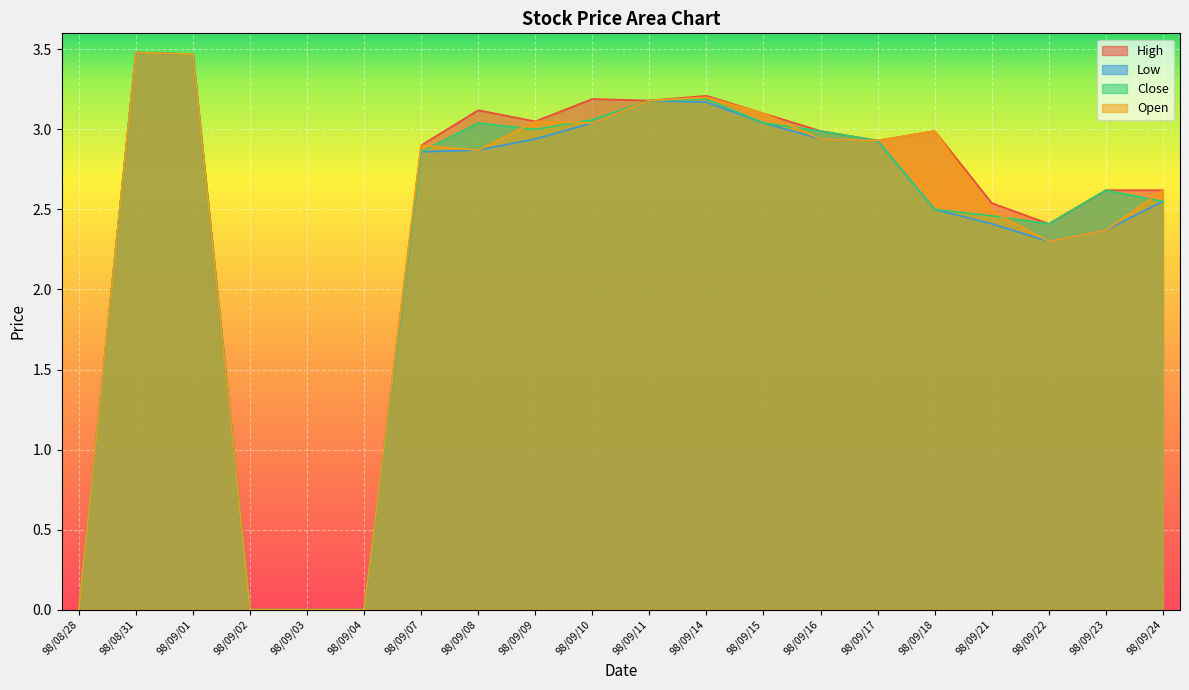

Is it true that Open equals 1.4 at 98/09/03?

False